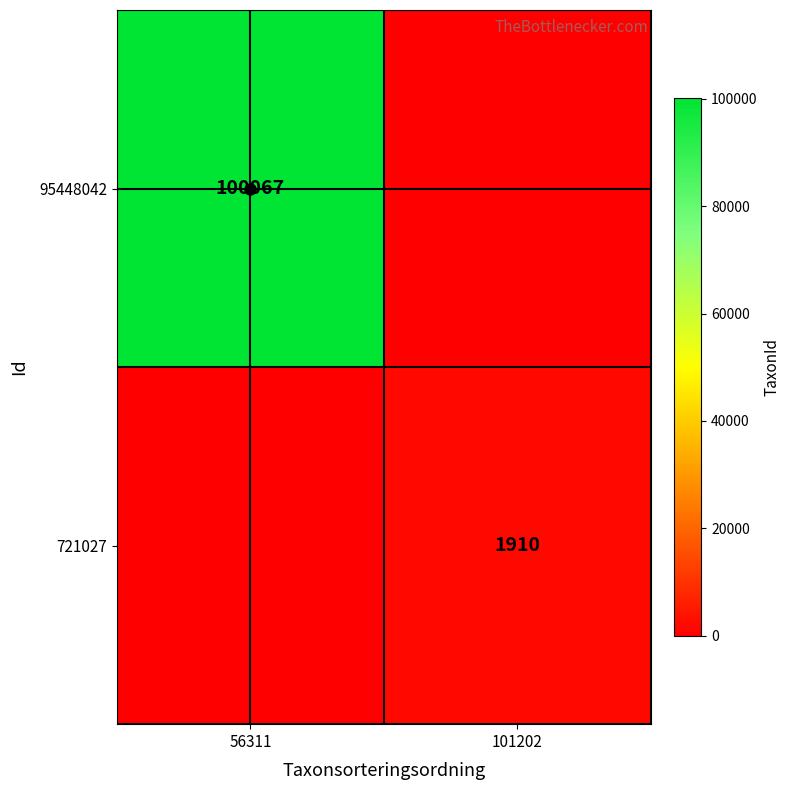

True or false: 721027 has a value of 1910 at 101202.

True